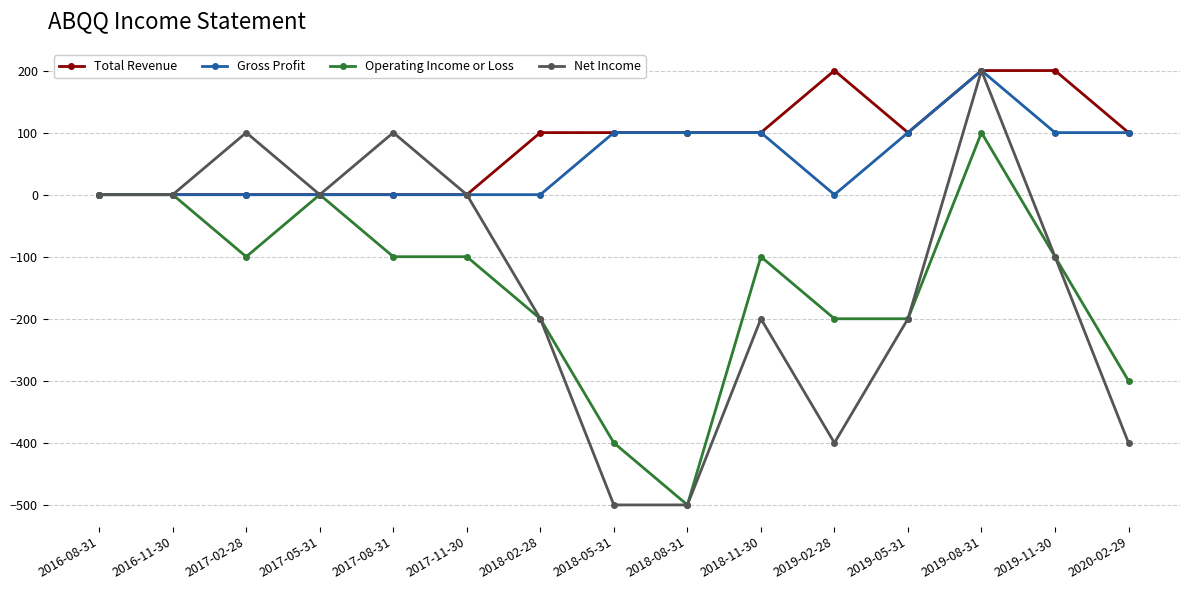

What is the smallest value displayed?

-500